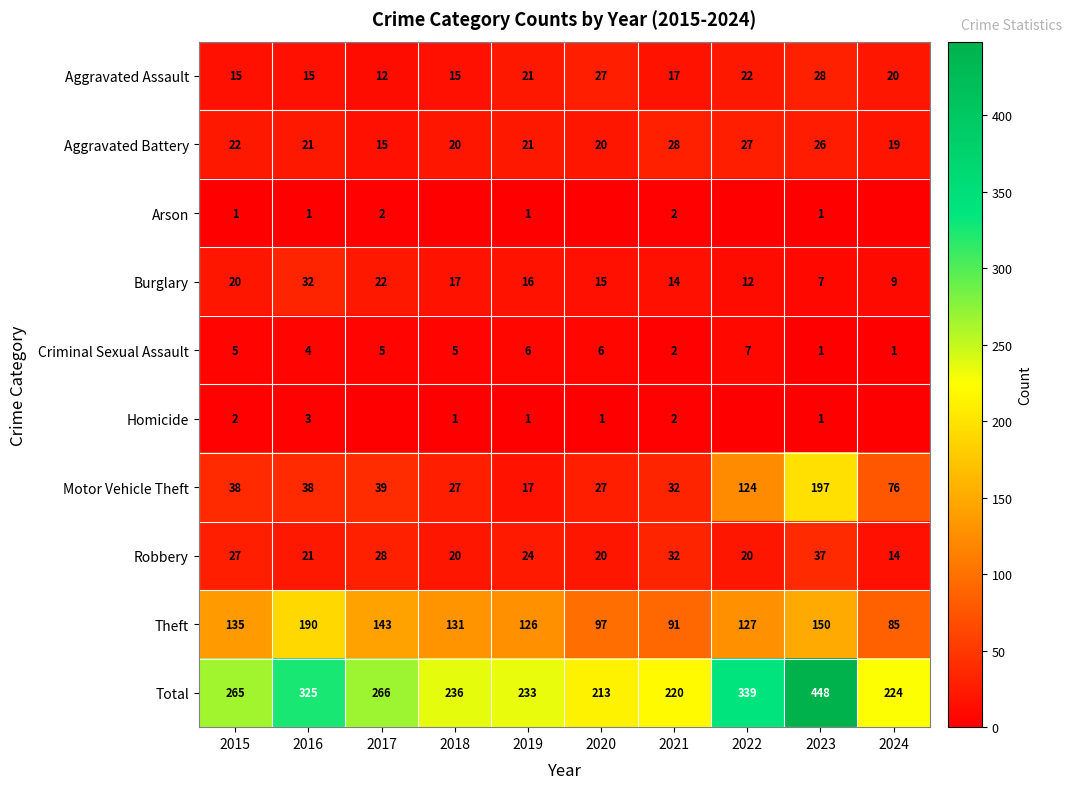

At which label is Theft closest to 137?

2015